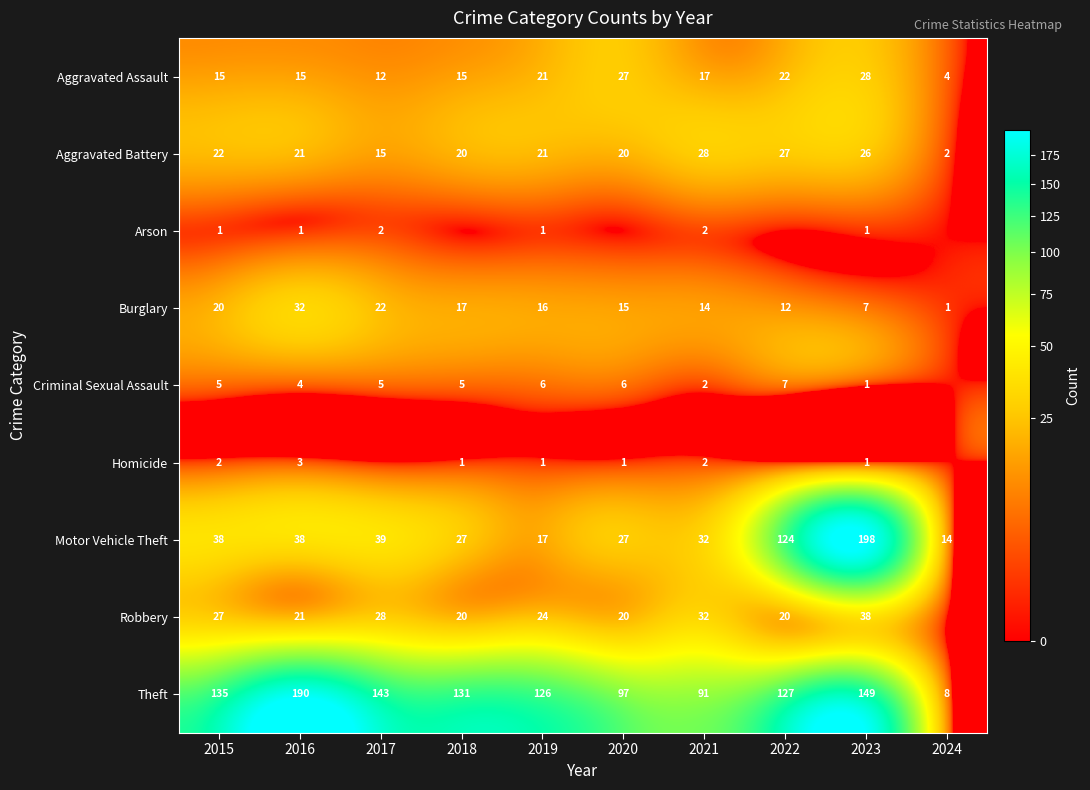

What is the difference between the Aggravated Assault values at 2019 and 2017?

9